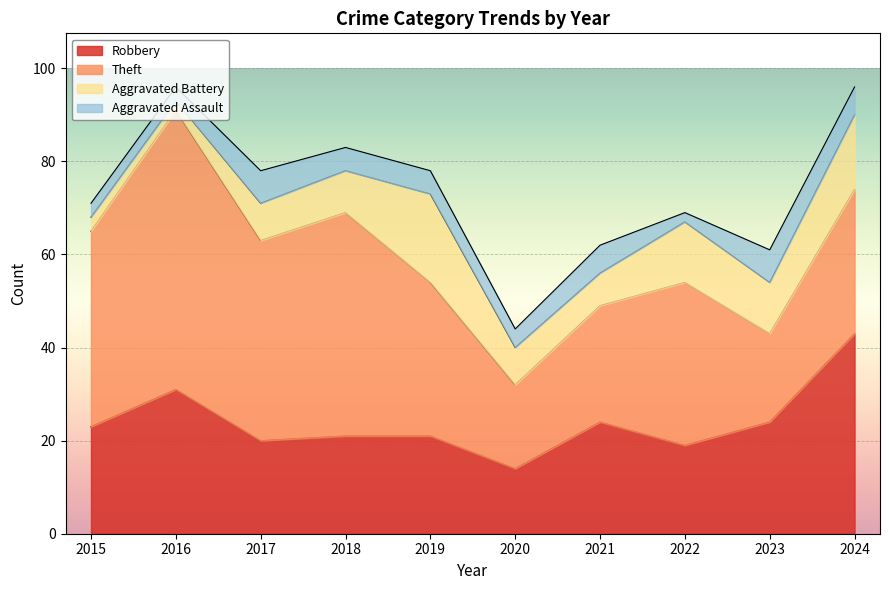

What is the value of the Theft point at the 9th from the left?

19